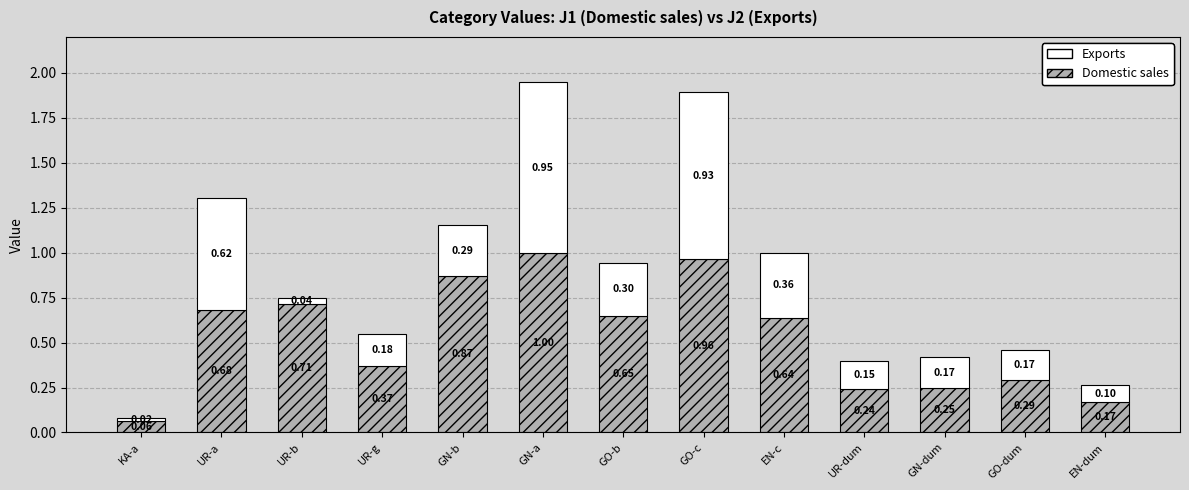

What is the total value across all series at EN-c?

1.0